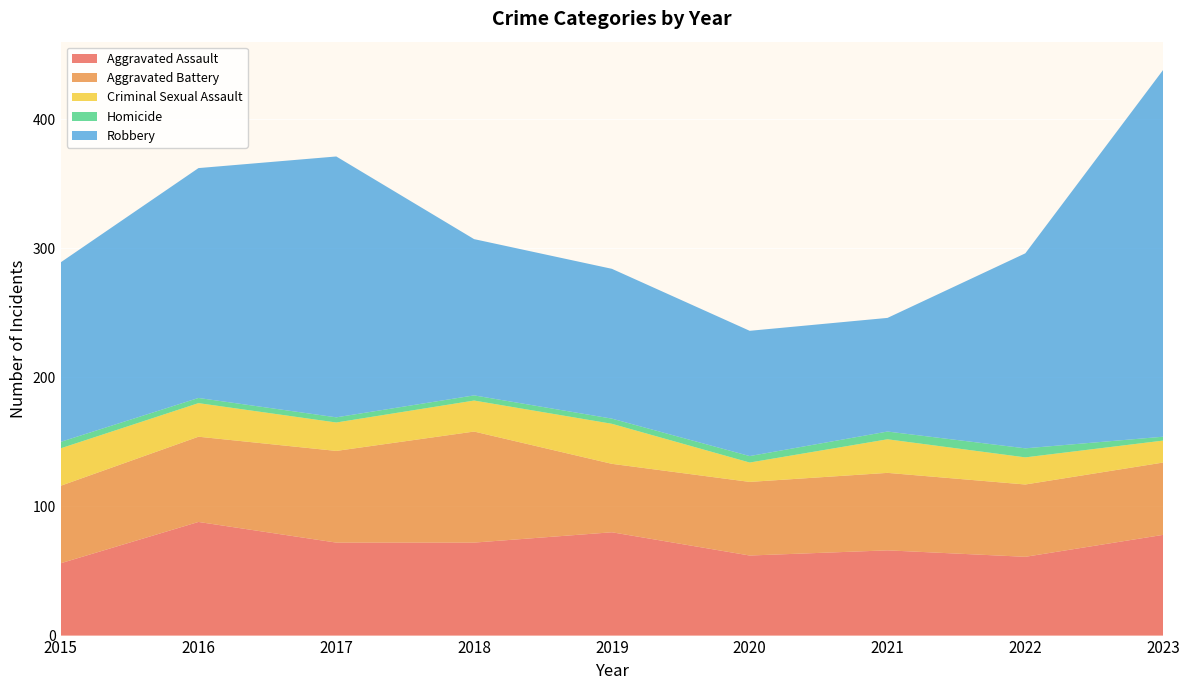

Reading left to right, what are all the values shown in this chart?

Aggravated Assault: 56	88	72	72	80	62	66	61	78
Aggravated Battery: 60	66	71	86	53	57	60	56	56
Criminal Sexual Assault: 29	26	22	24	31	15	26	21	17
Homicide: 5	4	4	4	4	5	6	7	3
Robbery: 139	178	202	121	116	97	88	151	284